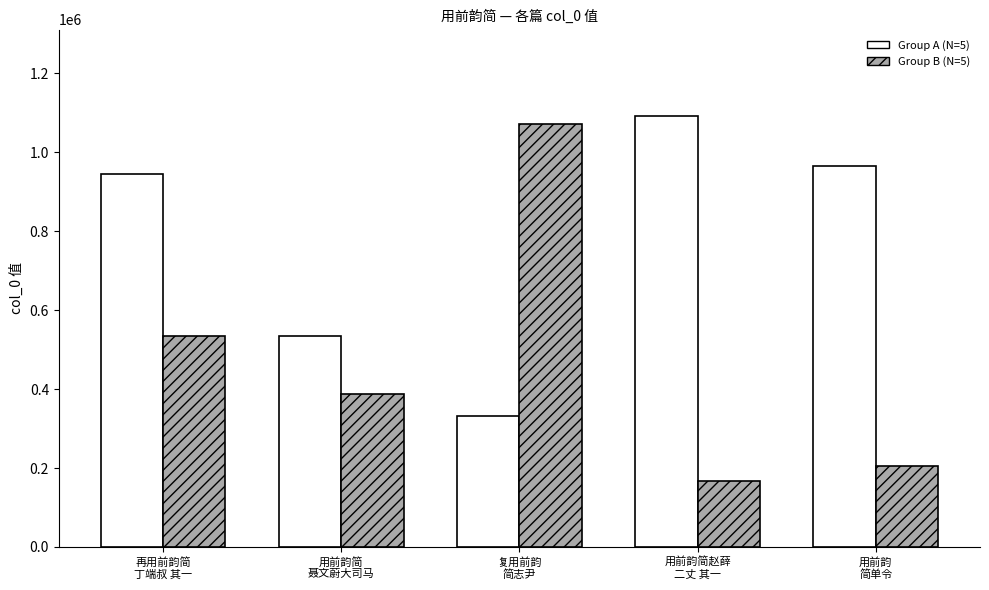

What is the greatest value displayed?

1092517